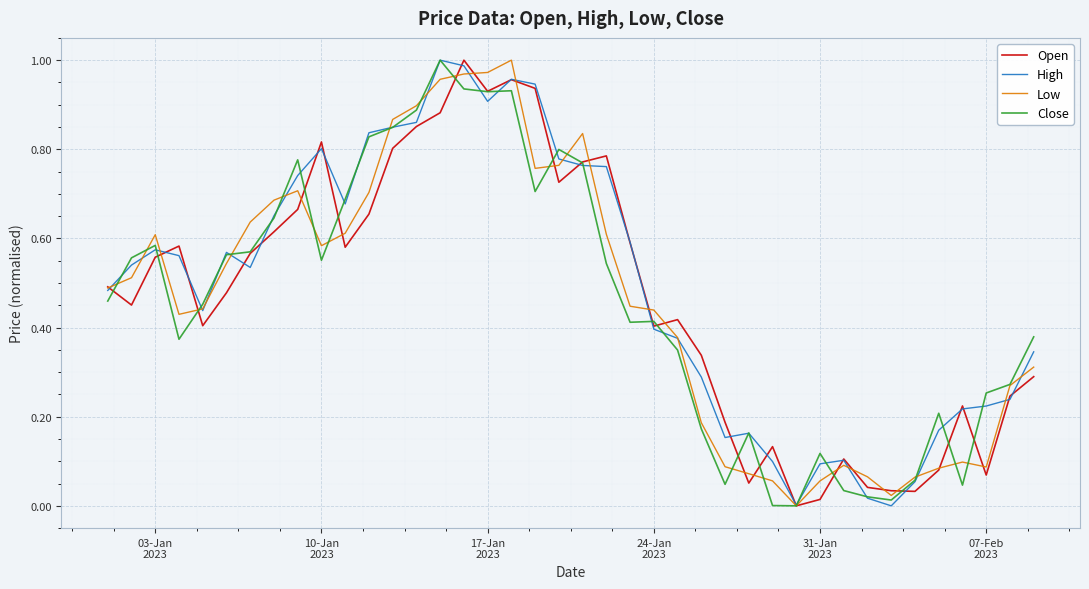

What is the maximum value shown in the chart?

1.0